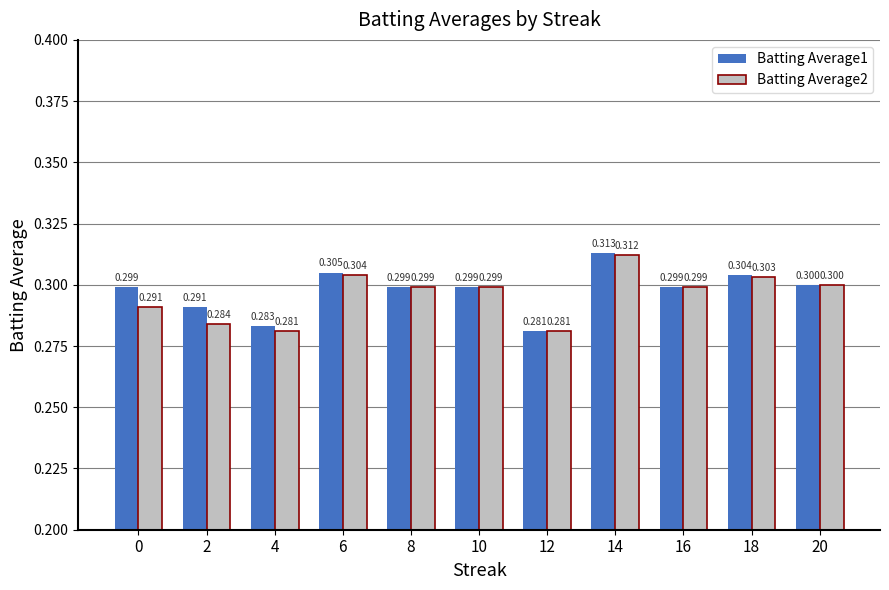

Reading left to right, list all the values displayed in this chart.

Batting Average1: 0.3	0.3	0.3	0.3	0.3	0.3	0.3	0.3	0.3	0.3	0.3
Batting Average2: 0.3	0.3	0.3	0.3	0.3	0.3	0.3	0.3	0.3	0.3	0.3